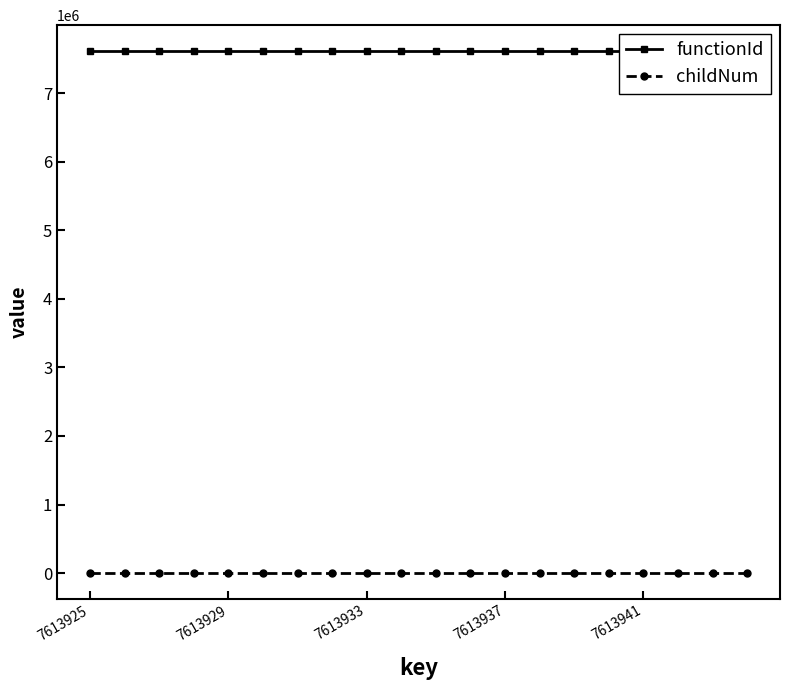

Reading right to left, extract all data points from this chart.

functionId: 7613924	7613924	7613924	7613924	7613924	7613924	7613924	7613924	7613924	7613924	7613924	7613924	7613924	7613924	7613924	7613924	7613924	7613924	7613924	7613924
childNum: 1	0	1	0	1	0	0	1	0	0	1	0	1	0	0	0	0	0	0	0